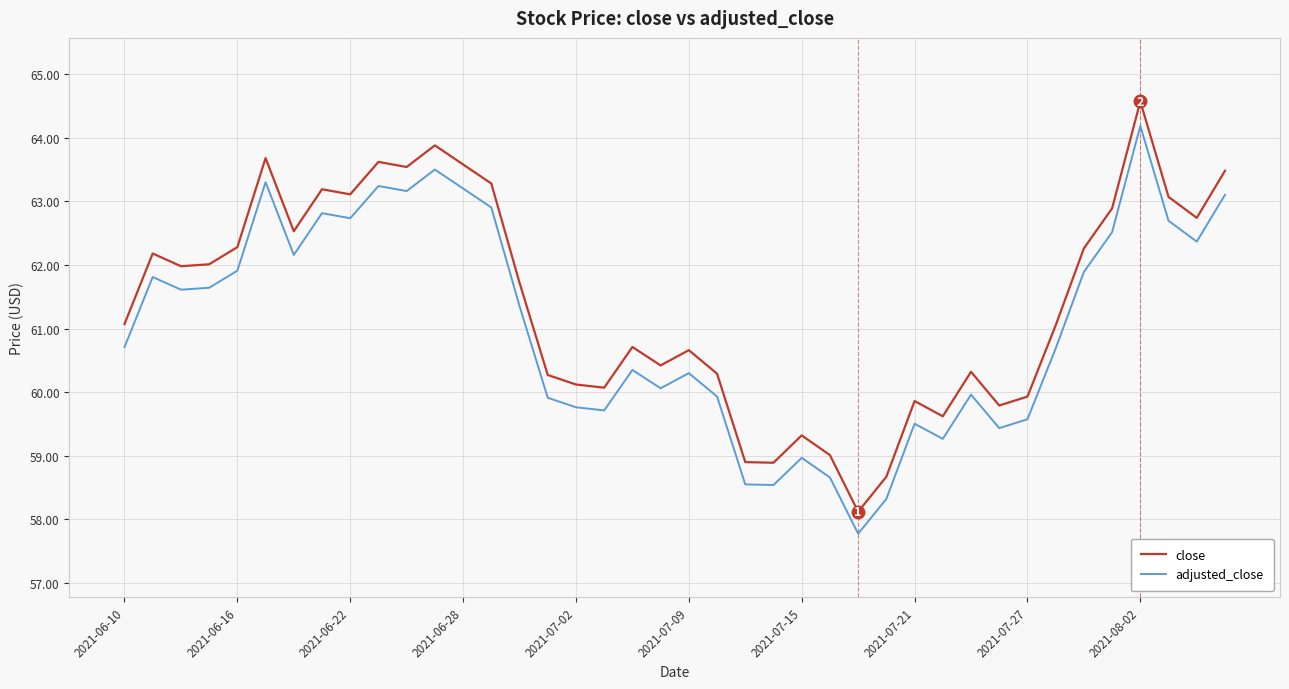

How many interior local valleys does the close series have?

11